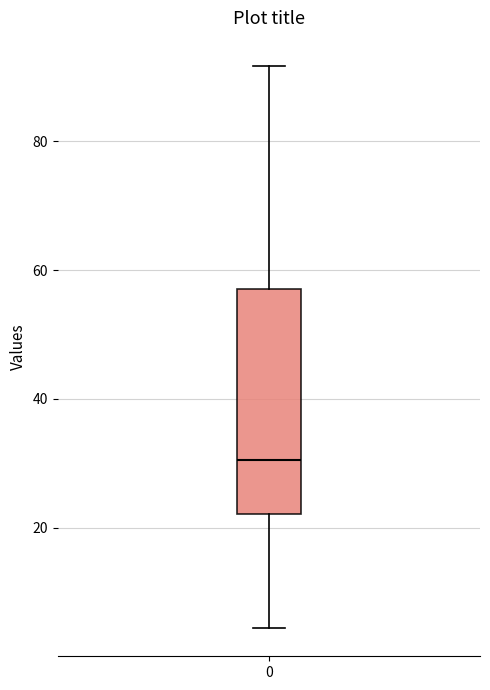

Transcribe this box plot: give where the median line is, the range the box spans, and where the two whiskers end, as read against the y-axis. The values are not printed on the chart, so give them approximately, as read against the axis.

median 30, box 22 to 58, whiskers 4 to 92